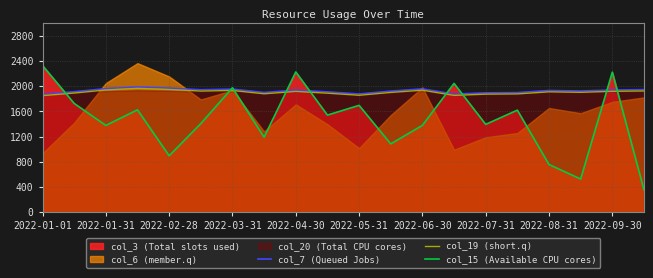

What is the maximum value for col_7 (Queued Jobs)?

1988.1